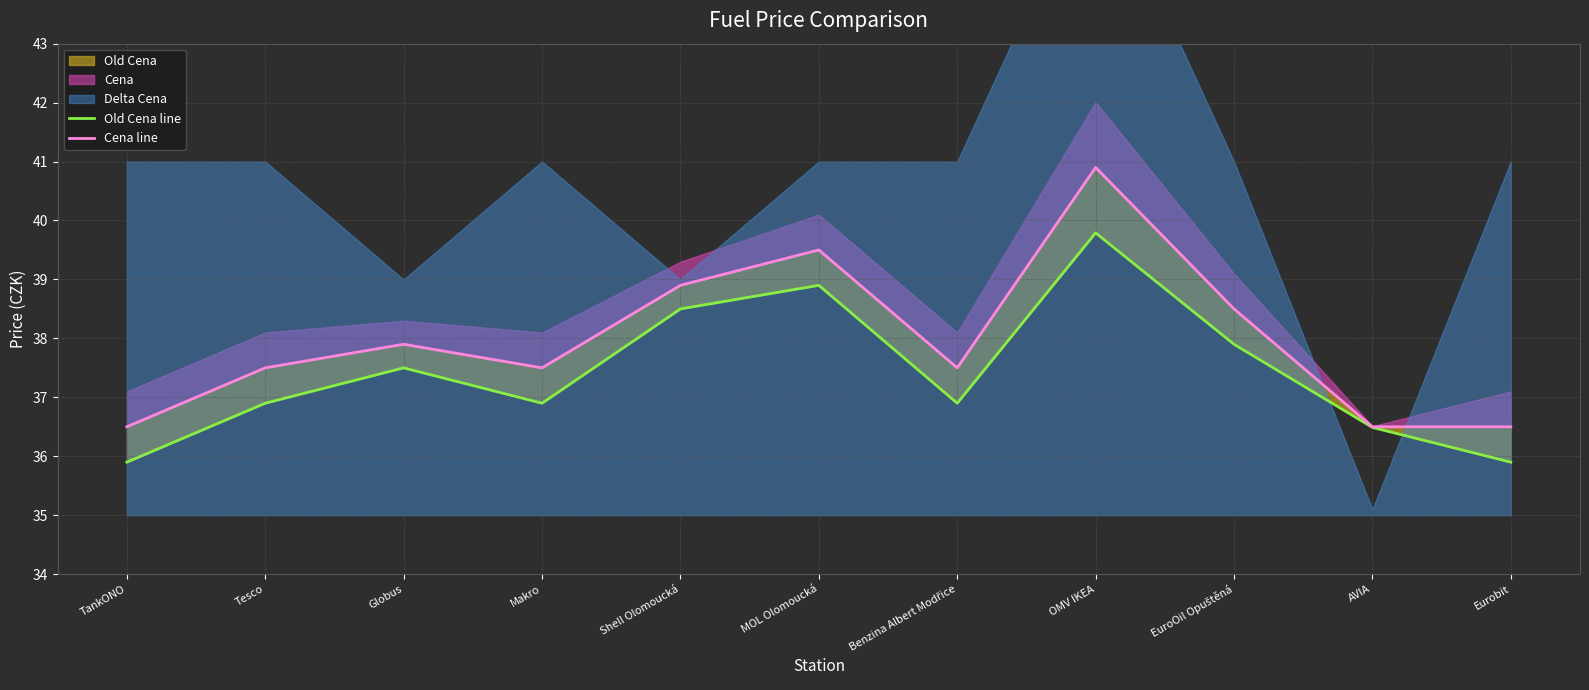

What is the spread (max minus min) of values at TankONO?

0.6